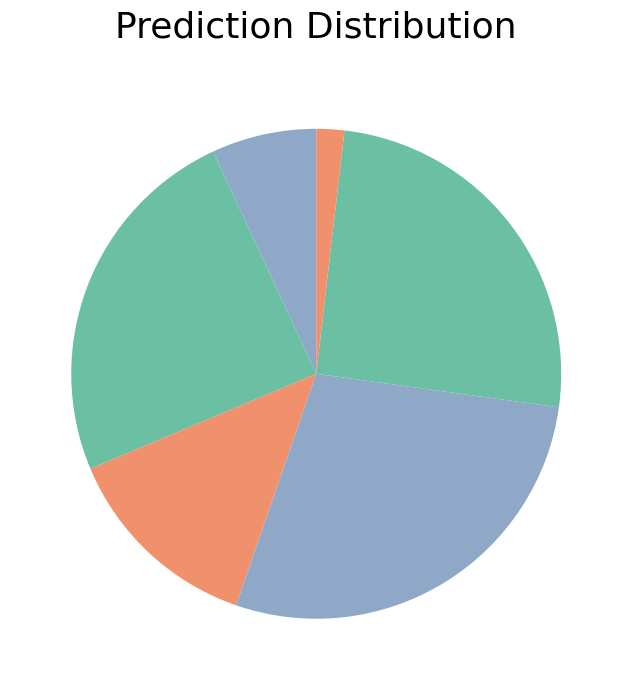

Count the number of slices in the pie.

6